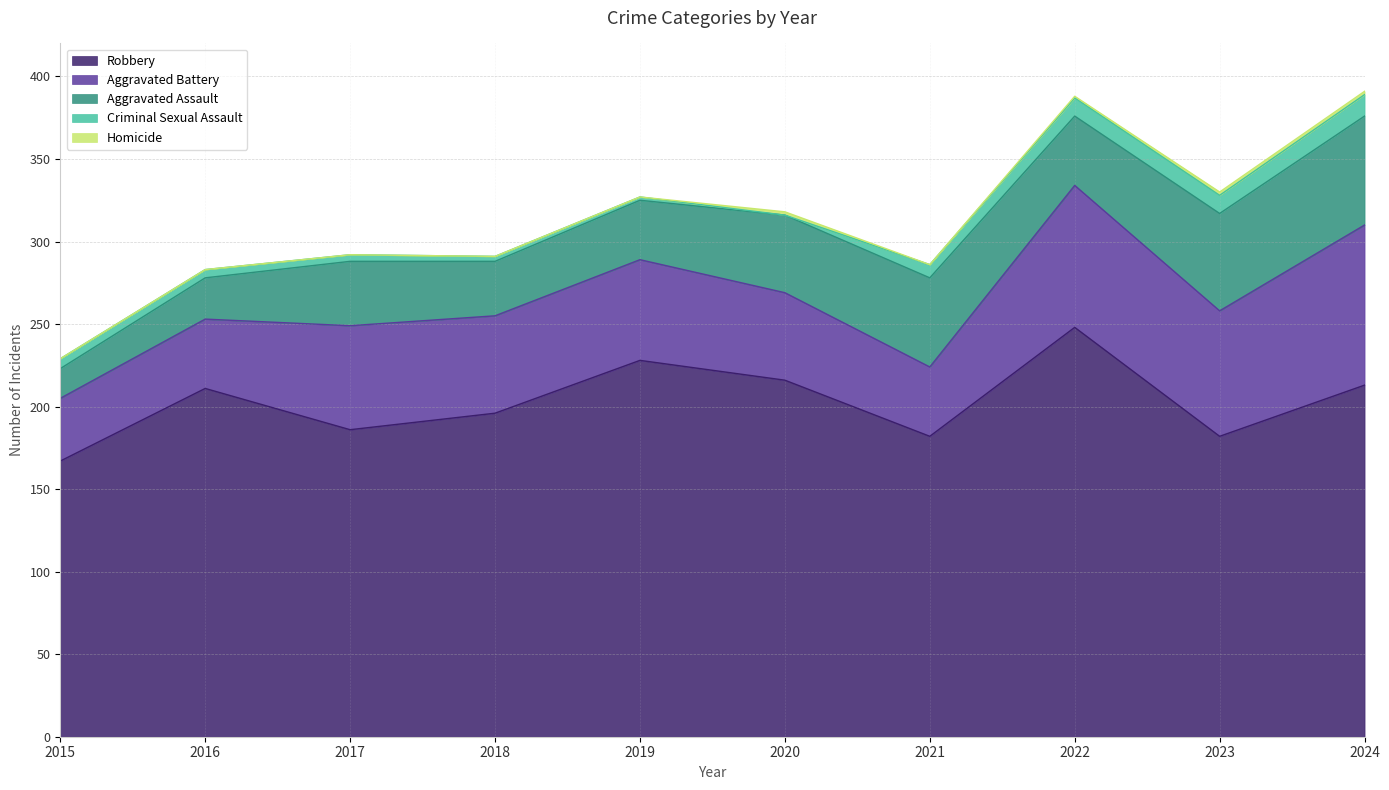

Does the chart have visible grid lines?

Yes